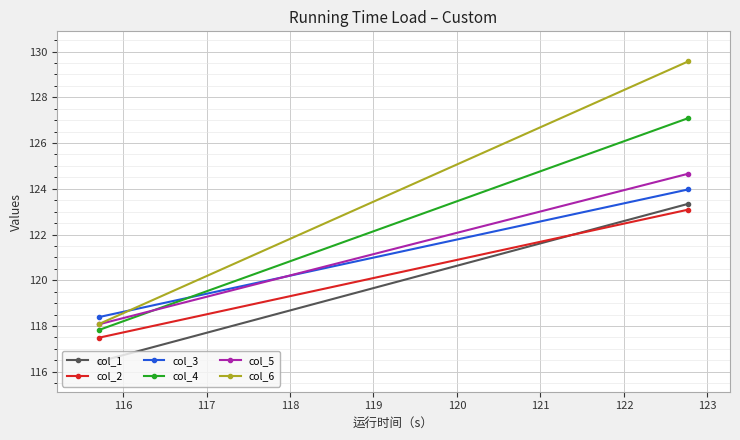

What are all the series names shown in the legend?

col_1, col_2, col_3, col_4, col_5, col_6